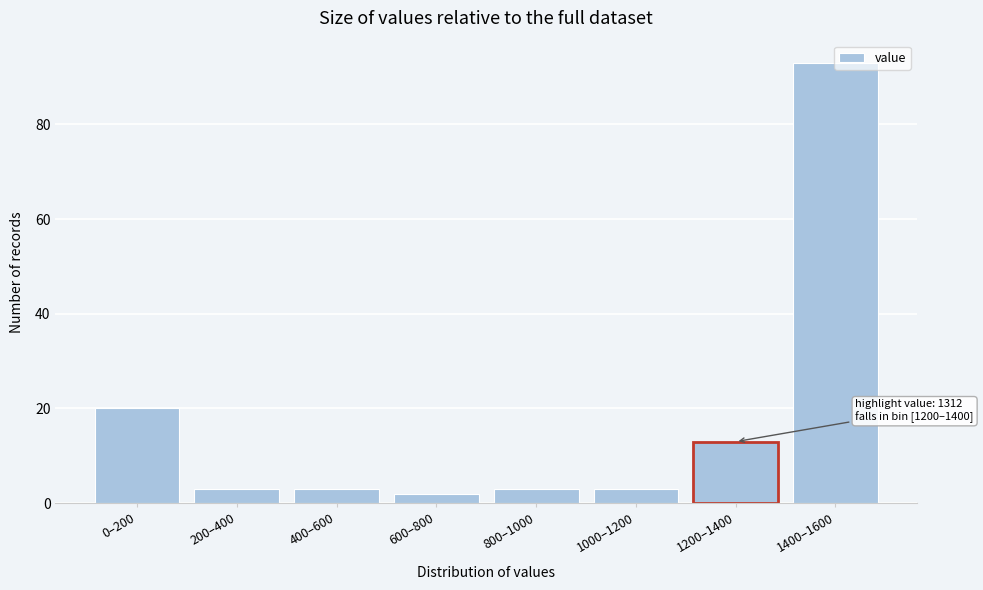

What is the maximum value shown in the chart?

93